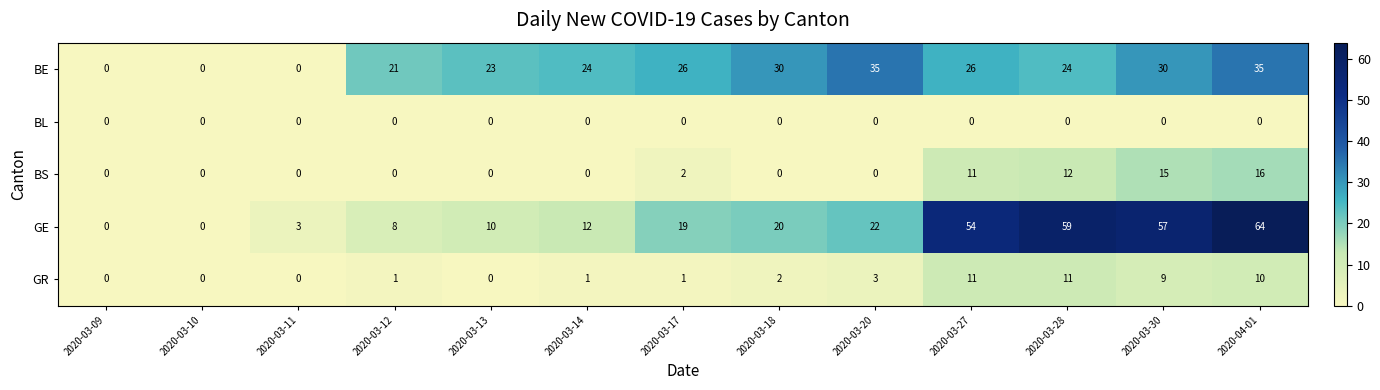

Which series has the largest range (max minus min)?

GE